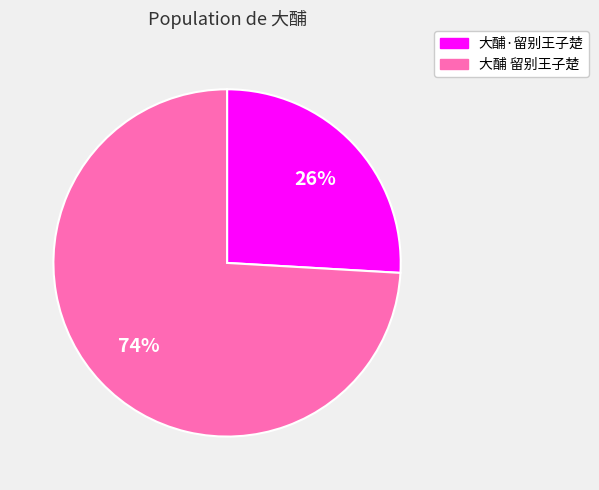

Rank the categories by value from highest to lowest.

大酺 留别王子楚, 大酺·留别王子楚